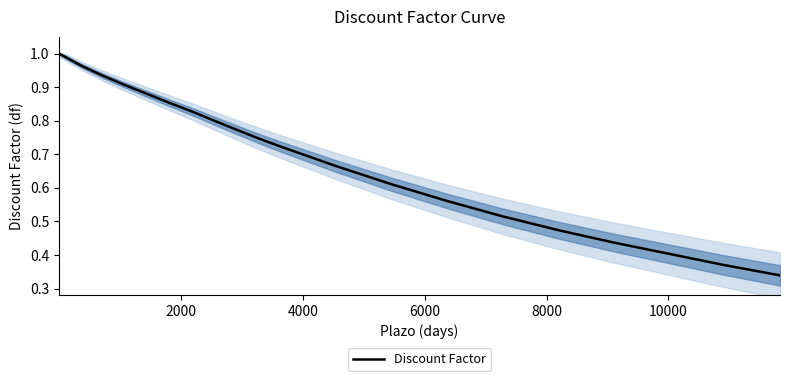

Count the number of data series in this chart.

1